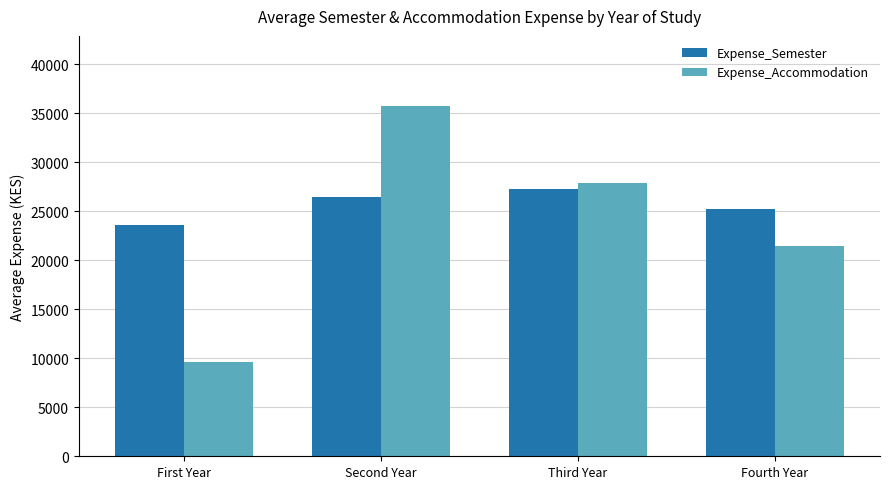

Are the bars grouped side by side (vs. stacked)?

Yes